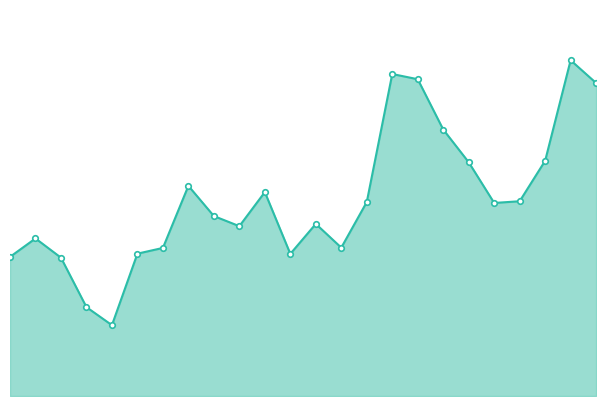

List the labels in order of value, largest first.

22, 15, 16, 23, 17, 21, 18, 7, 10, 20, 14, 19, 8, 12, 9, 1, 13, 6, 5, 11, 0, 2, 3, 4